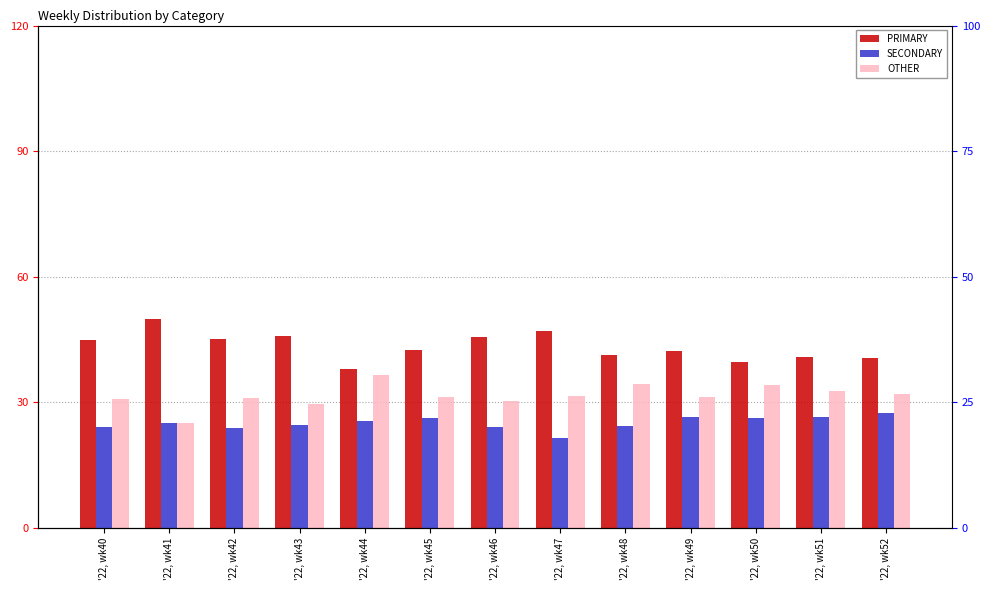

Which series has the widest spread of values?

PRIMARY